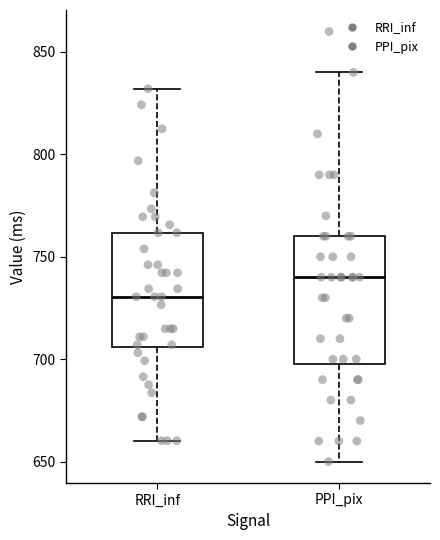

Reading left to right, read every box against the y-axis: the position of its median line, the range the box covers, and the ends of its whiskers. The values are not printed on the chart, so give them approximately, as read against the axis.

RRI_inf: median 730, box 705 to 760, whiskers 660 to 830
PPI_pix: median 740, box 700 to 760, whiskers 650 to 840